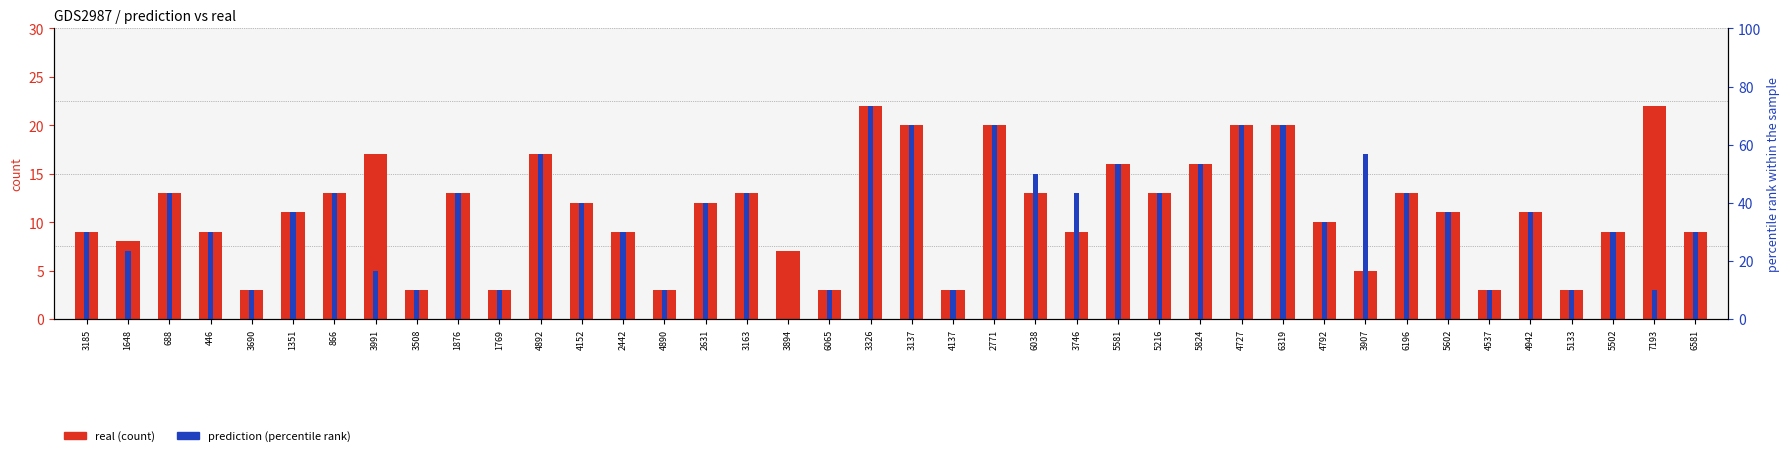

Reading left to right, transcribe all the data shown in this chart.

real: 3185=9	1648=8	688=13	446=9	3690=3	1351=11	866=13	3991=17	3508=3	1876=13	1769=3	4892=17	4152=12	2442=9	4890=3	2631=12	3163=13	3894=7	6065=3	3326=22	3137=20	4137=3	2771=20	6038=13	3746=9	5581=16	5216=13	5824=16	4727=20	6319=20	4792=10	3907=5	6196=13	5602=11	4537=3	4942=11	5133=3	5502=9	7193=22	6581=9
prediction: 3185=9	1648=7	688=13	446=9	3690=3	1351=11	866=13	3991=5	3508=3	1876=13	1769=3	4892=17	4152=12	2442=9	4890=3	2631=12	3163=13	3894=0	6065=3	3326=22	3137=20	4137=3	2771=20	6038=15	3746=13	5581=16	5216=13	5824=16	4727=20	6319=20	4792=10	3907=17	6196=13	5602=11	4537=3	4942=11	5133=3	5502=9	7193=3	6581=9